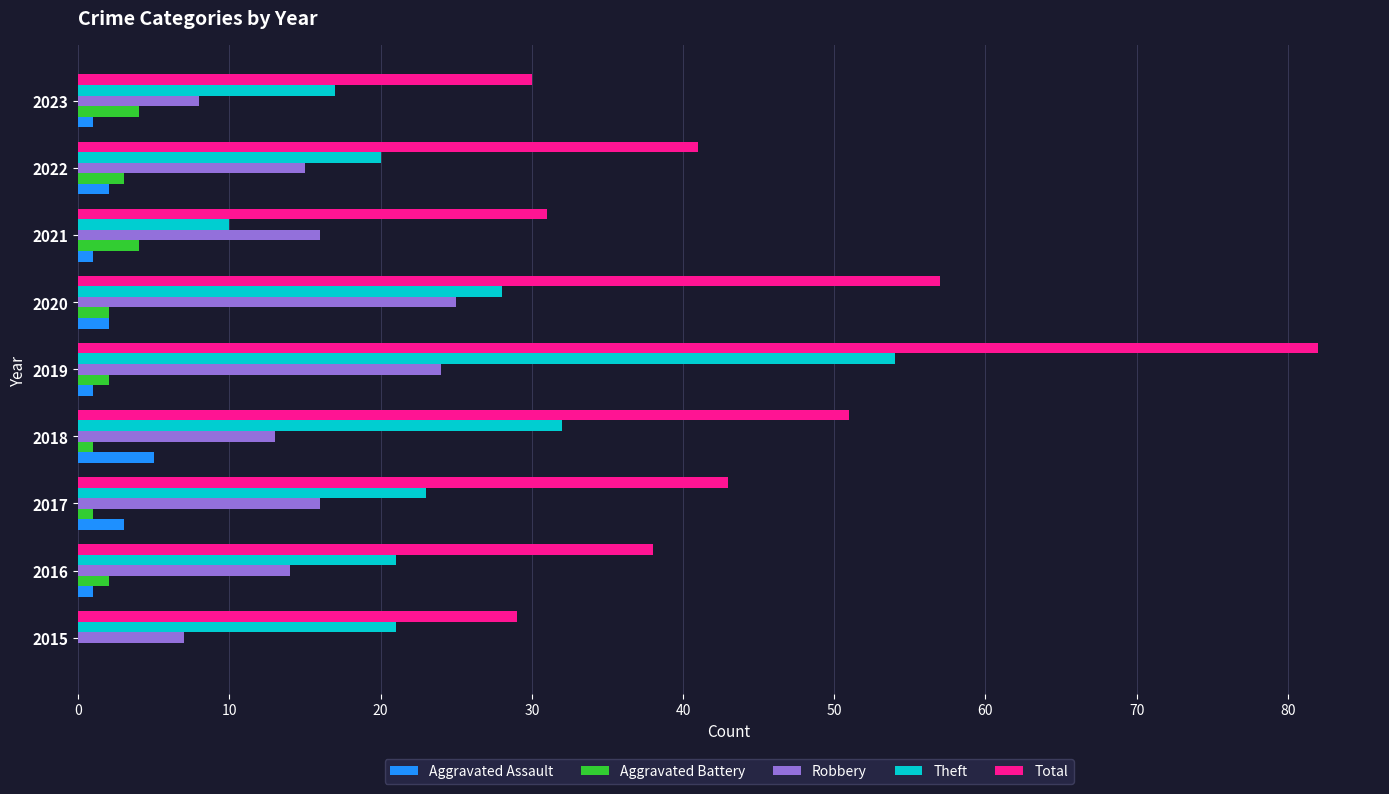

Which series has the largest total across all categories?

Total